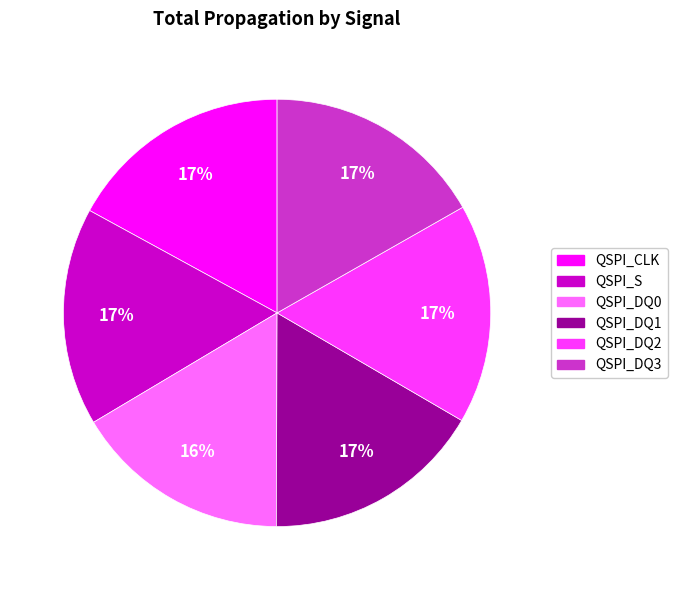

Is it true that QSPI_DQ2 is 26% of the pie?

False